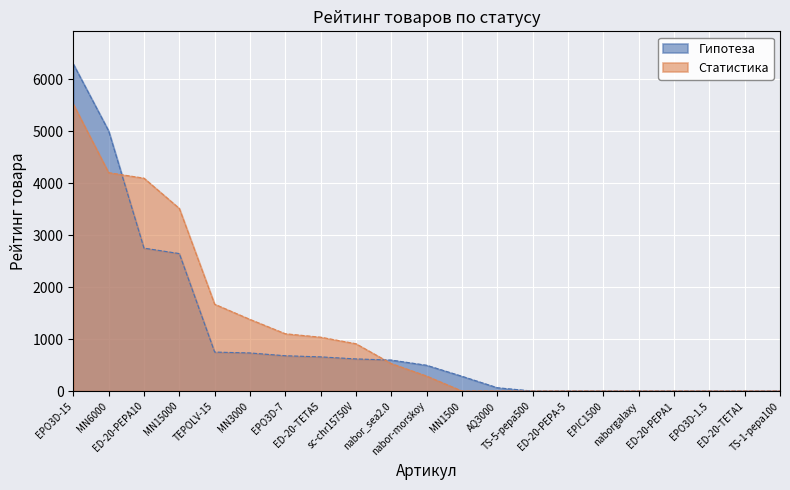

Reading right to left, transcribe all the data shown in this chart.

Гипотеза: TS-1-pepa100=0.0	ED-20-TETA1=0.0	EPO3D-1.5=0.0	ED-20-PEPA1=0.0	naborgalaxy=0.0	EPIC1500=0.0	ED-20-PEPA-5=0.0	TS-5-pepa500=0.0	AQ3000=64.3	MN1500=284.2	nabor-morskoy=496.0	nabor_sea2.0=596.0	sc-chr15750V=618.0	ED-20-TETA5=657.5	EPO3D-7=679.0	MN3000=733.0	TEPOLV-15=749.9	MN15000=2644.0	ED-20-PEPA10=2749.0	MN6000=5003.0	EPO3D-15=6288.8
Статистика: TS-1-pepa100=0.0	ED-20-TETA1=0.0	EPO3D-1.5=0.0	ED-20-PEPA1=0.0	naborgalaxy=0.0	EPIC1500=0.0	ED-20-PEPA-5=0.0	TS-5-pepa500=0.0	AQ3000=0.0	MN1500=0.0	nabor-morskoy=288.0	nabor_sea2.0=528.0	sc-chr15750V=910.0	ED-20-TETA5=1036.0	EPO3D-7=1102.0	MN3000=1378.0	TEPOLV-15=1670.1	MN15000=3512.0	ED-20-PEPA10=4094.0	MN6000=4200.0	EPO3D-15=5517.0